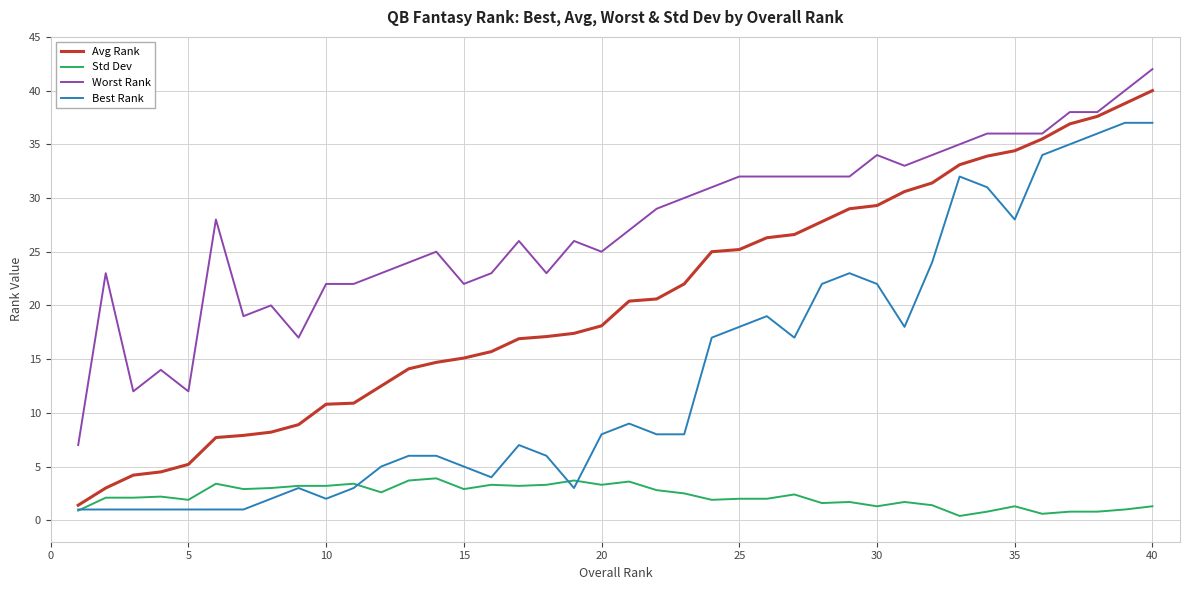

Count the number of data series in this chart.

4